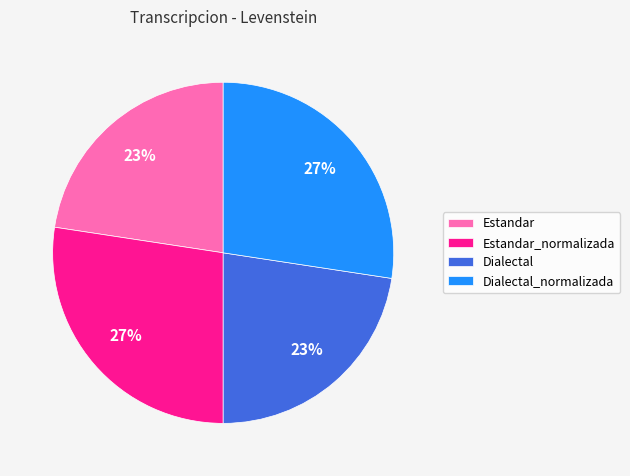

To the nearest percent, what percentage of the pie is Dialectal_normalizada?

27%